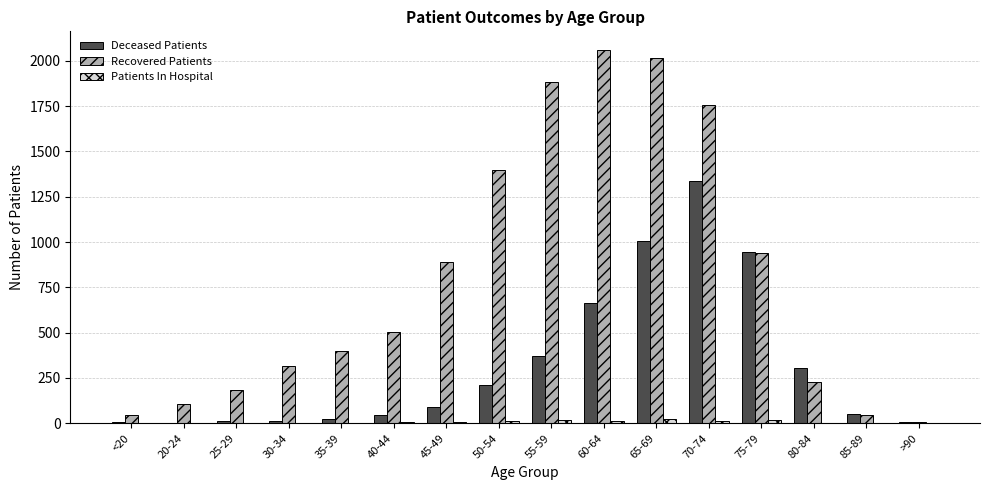

What is the sum of all Recovered Patients values?

12766